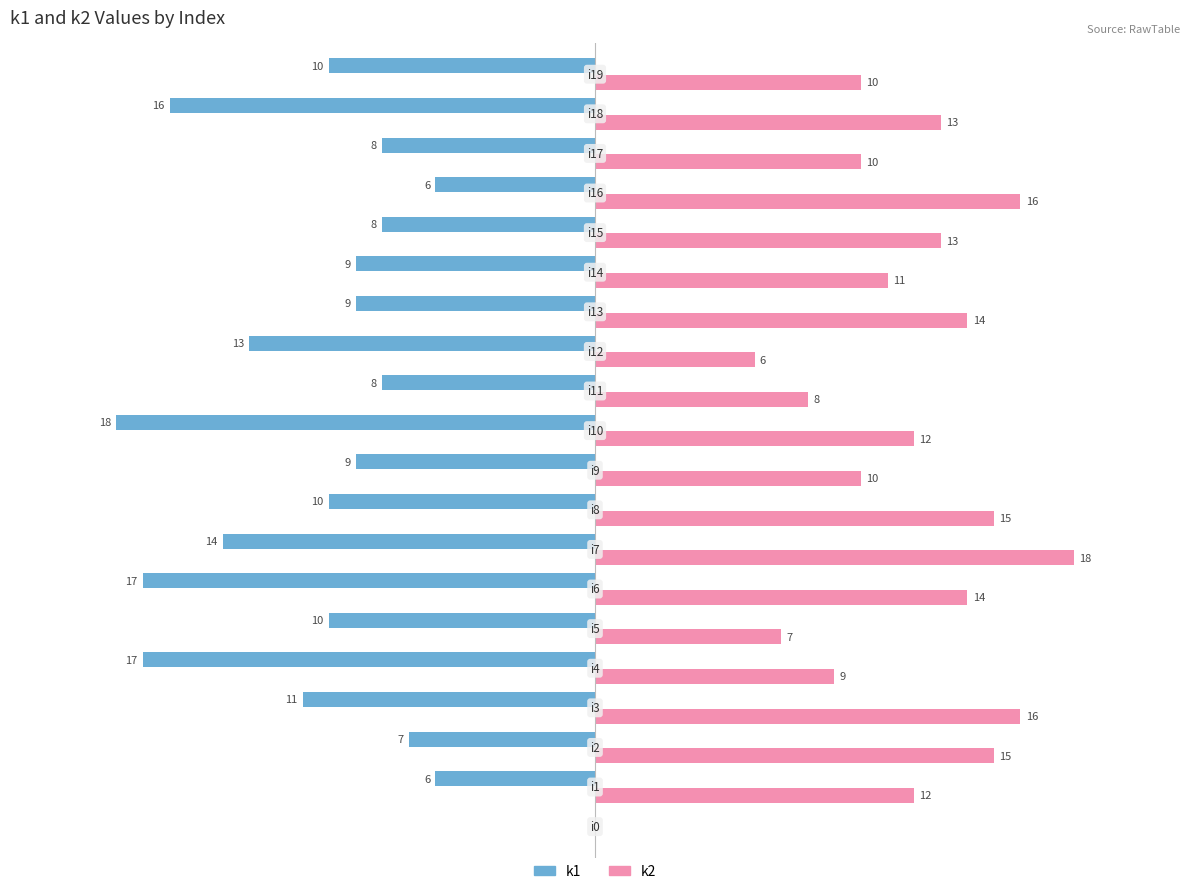

Which series has the largest total across all categories?

k2